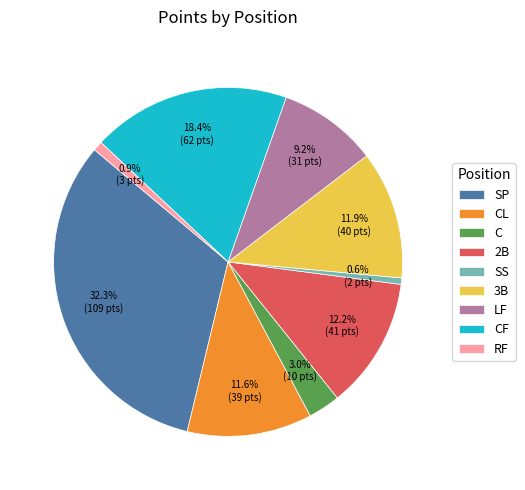

Between SS and CF, which is larger?

CF